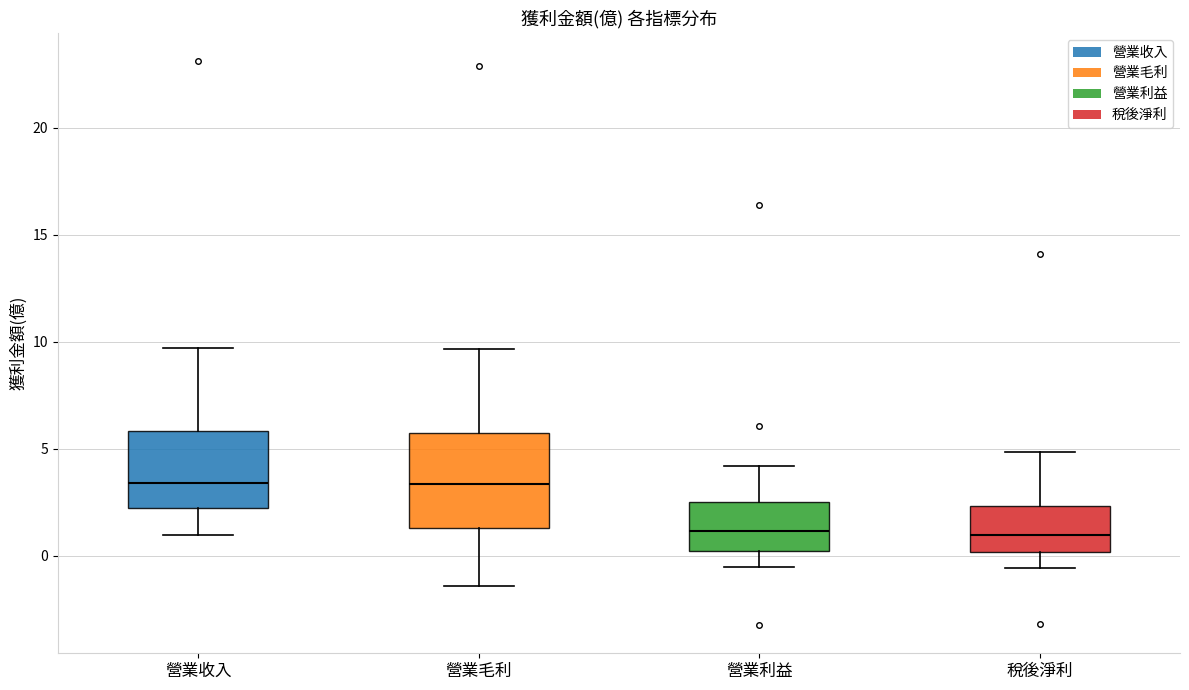

Reading left to right, transcribe this box plot: for each box, give where its median line is, the range the box spans, and where its two whiskers end, as read against the y-axis. The values are not printed on the chart, so give them approximately, as read against the axis.

營業收入: median 3.5, box 2.0 to 6.0, whiskers 1.0 to 9.5
營業毛利: median 3.5, box 1.5 to 5.5, whiskers -1.5 to 9.5
營業利益: median 1.0, box 0.0 to 2.5, whiskers -0.5 to 4.0
稅後淨利: median 1.0, box 0.0 to 2.5, whiskers -0.5 to 5.0